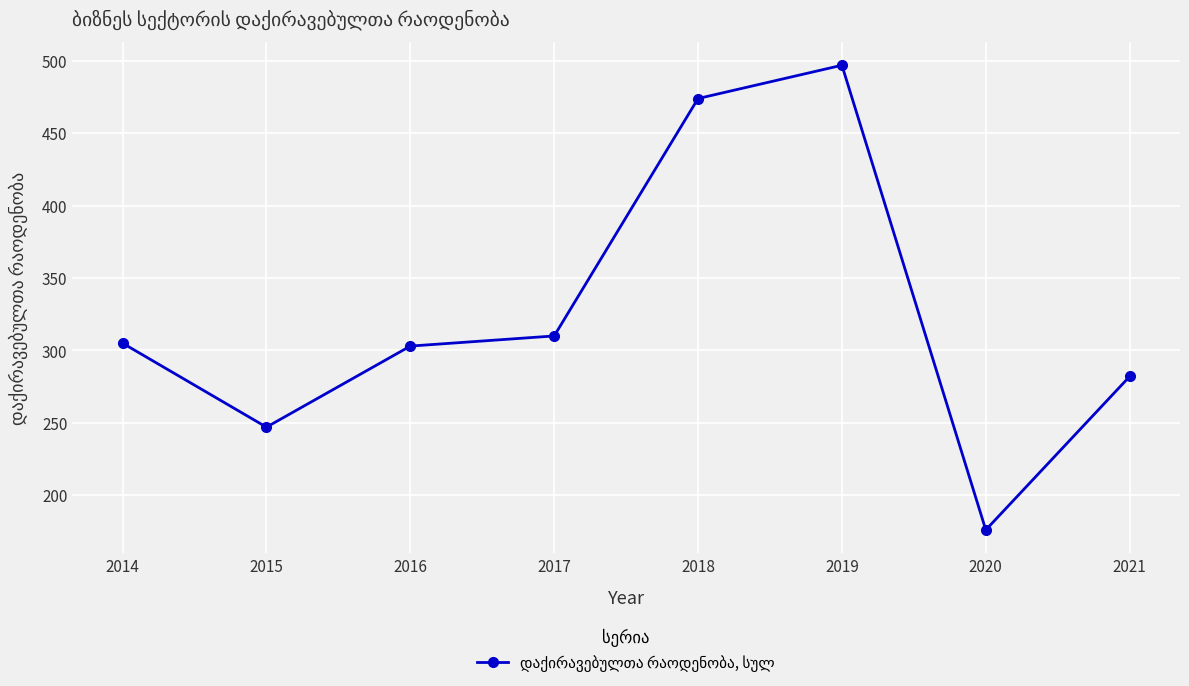

Where is the first local maximum?

2019